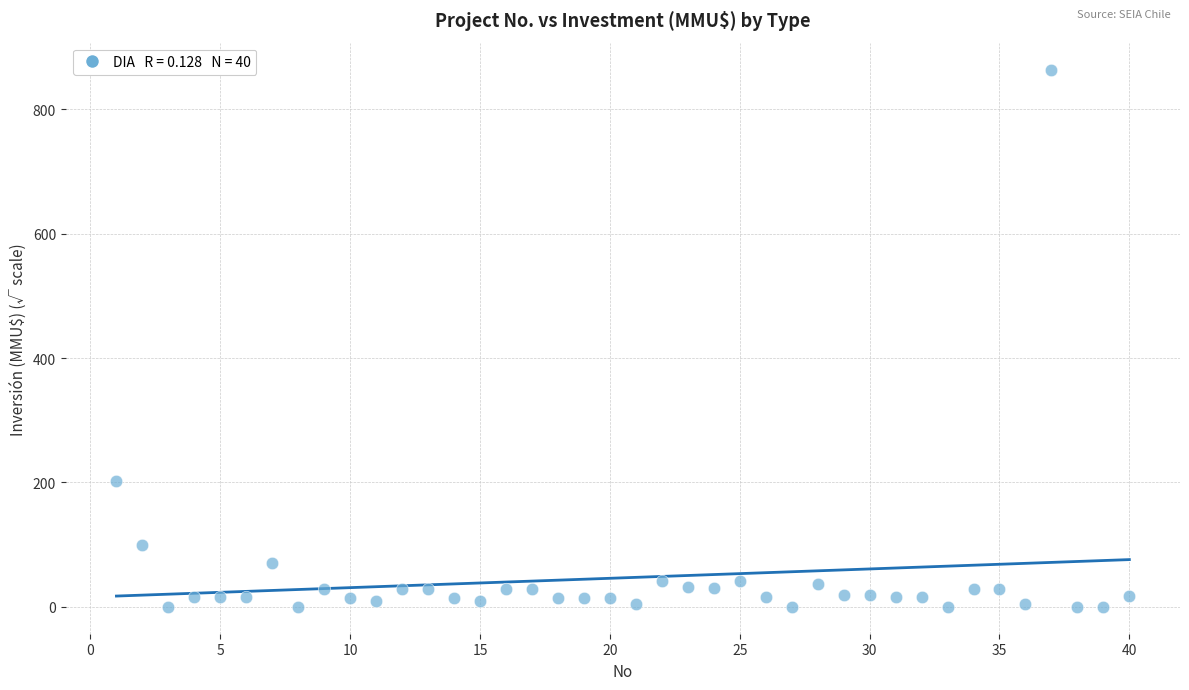

What Y value in the scatter plot is closest to 431?

202.0